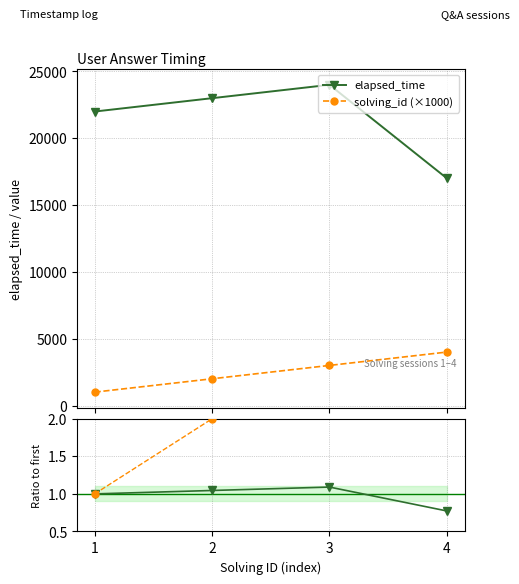

What is the difference between the solving_id ratio values at 4 and 1?

3.0